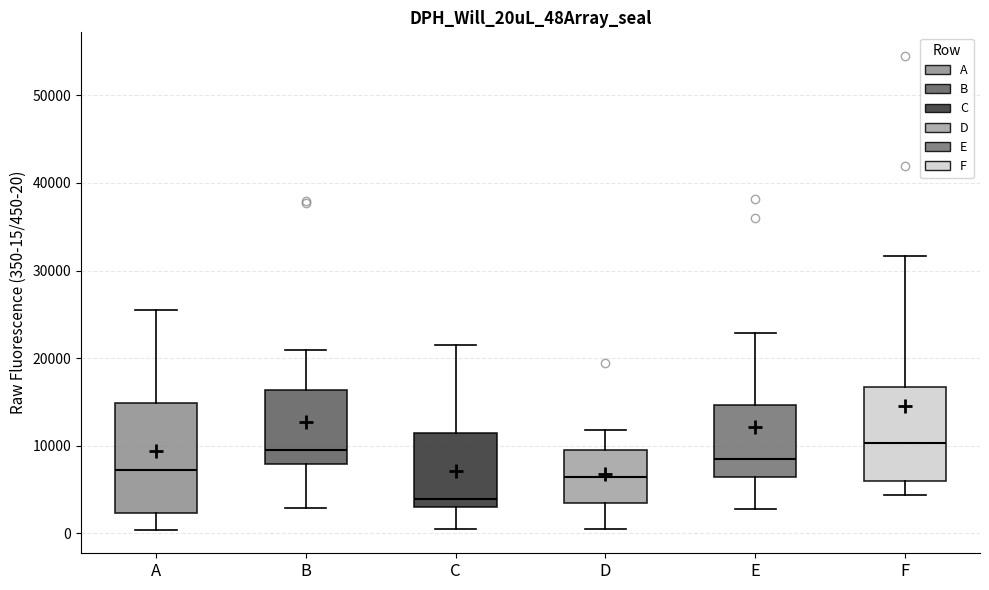

Reading left to right, transcribe this box plot: for each box, give where its median line is, the range the box spans, and where its two whiskers end, as read against the y-axis. The values are not printed on the chart, so give them approximately, as read against the axis.

A: median 7000, box 2000 to 15000, whiskers 0 to 25000
B: median 10000, box 8000 to 16000, whiskers 3000 to 21000
C: median 4000, box 3000 to 11000, whiskers 1000 to 22000
D: median 6000, box 3000 to 10000, whiskers 0 to 12000
E: median 8000, box 6000 to 15000, whiskers 3000 to 23000
F: median 10000, box 6000 to 17000, whiskers 4000 to 32000